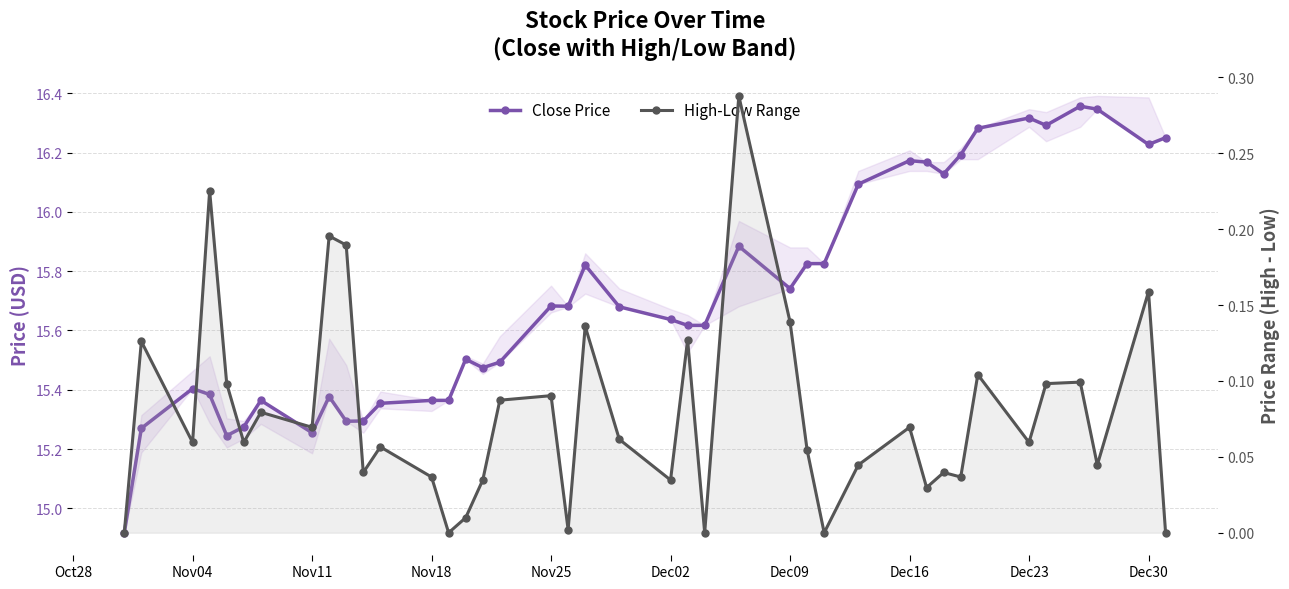

Which series has the largest total across all categories?

Close Price